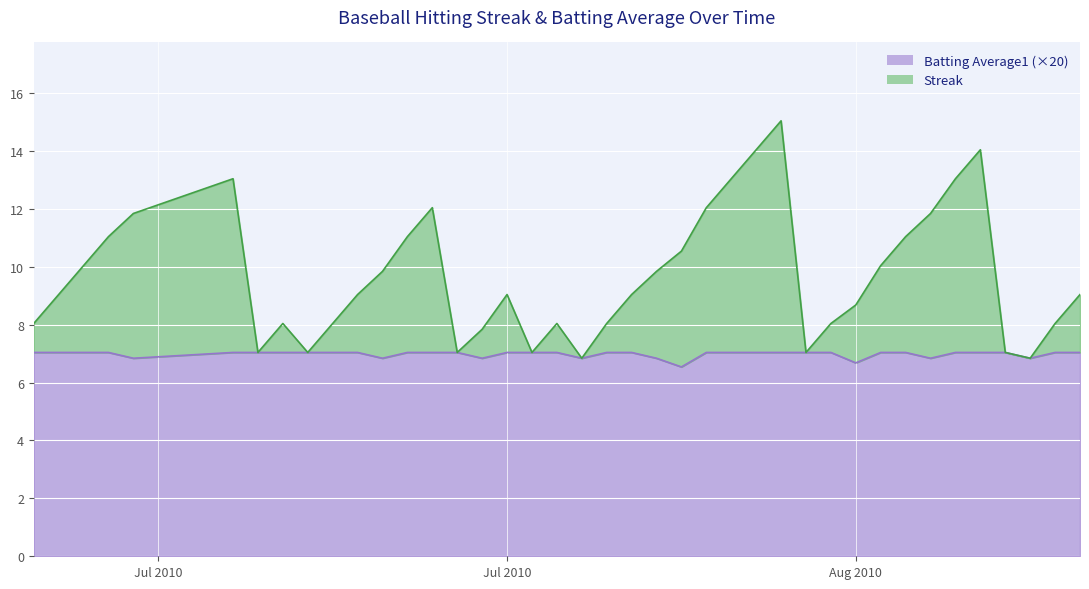

List the series in order of their peak value, highest first.

Streak, Batting Average1